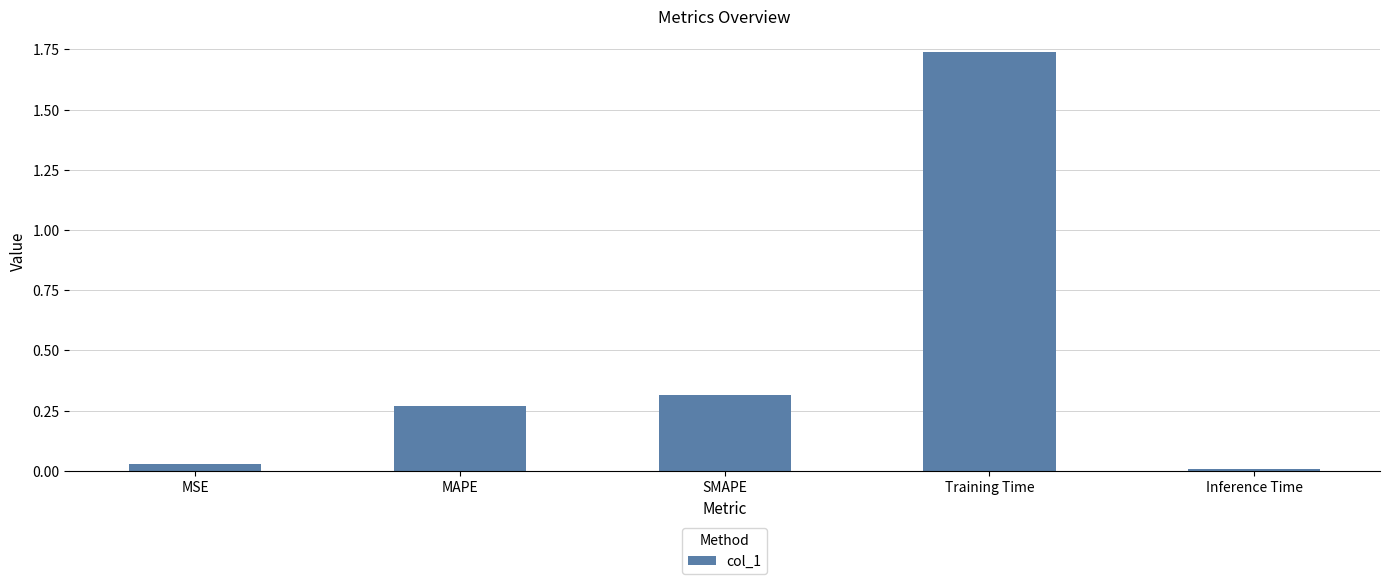

The value at Training Time is 1.2. True or false?

False